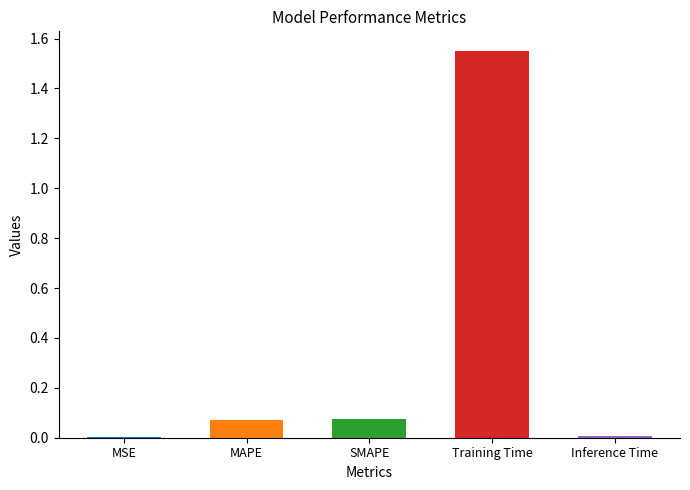

What is the difference between the values at Training Time and SMAPE?

1.5